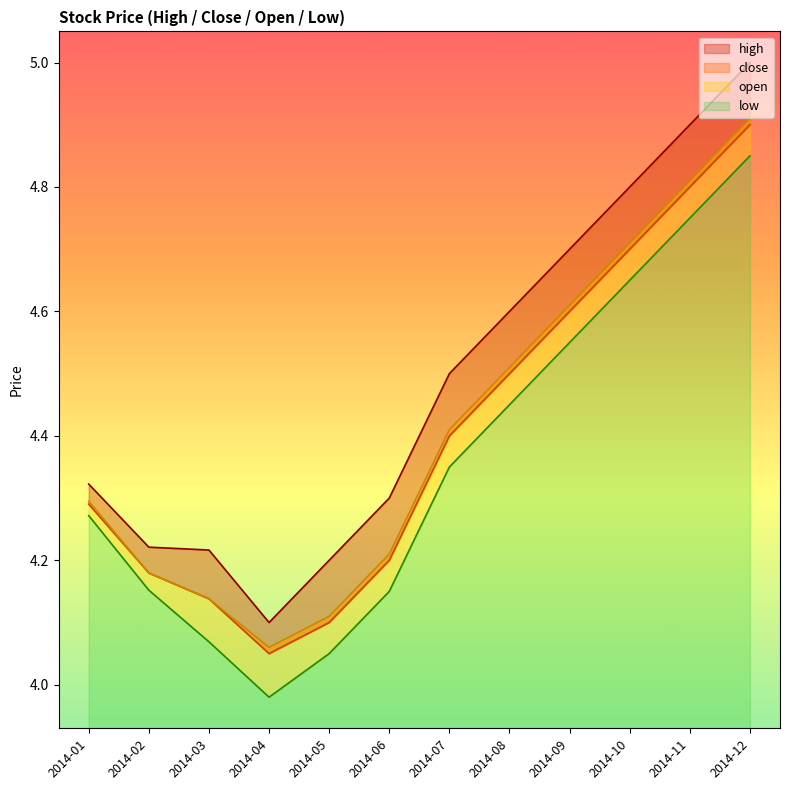

True or false: open and low intersect in this chart.

False